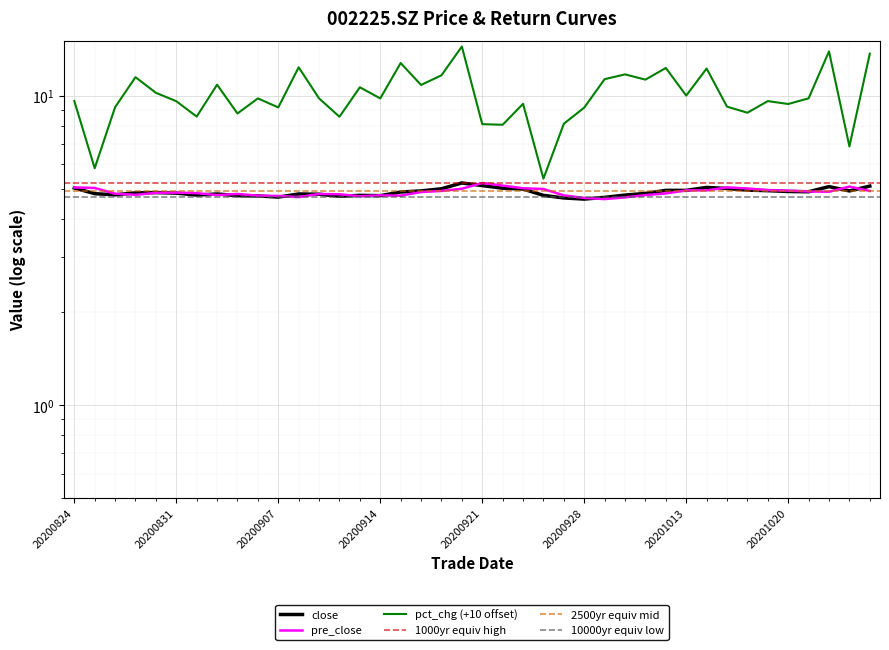

What is the sum of all pre_close values?

195.0